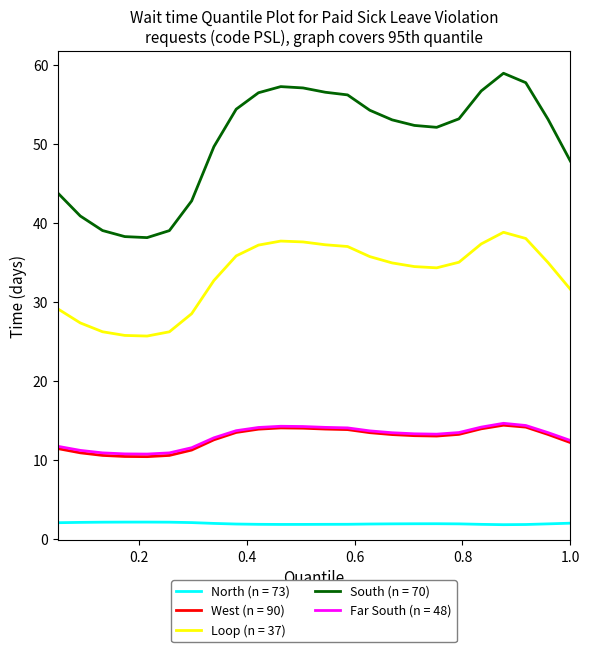

Which series has the largest total across all categories?

South (n = 70)